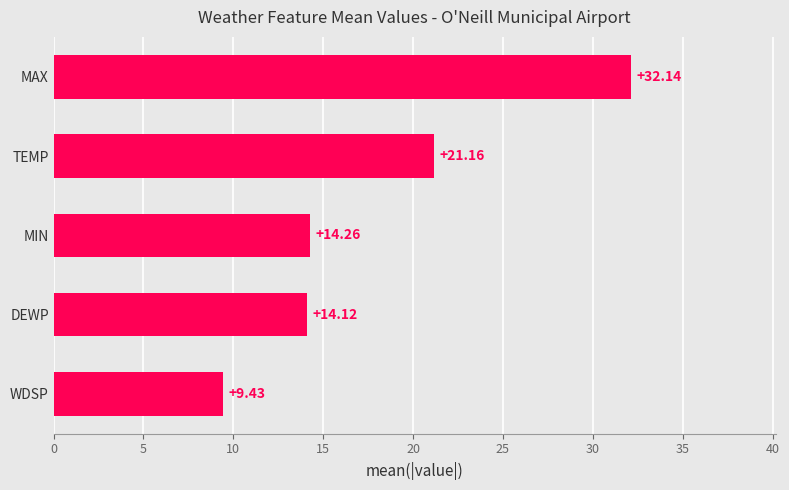

What is the difference between the values at MAX and MIN?

17.9